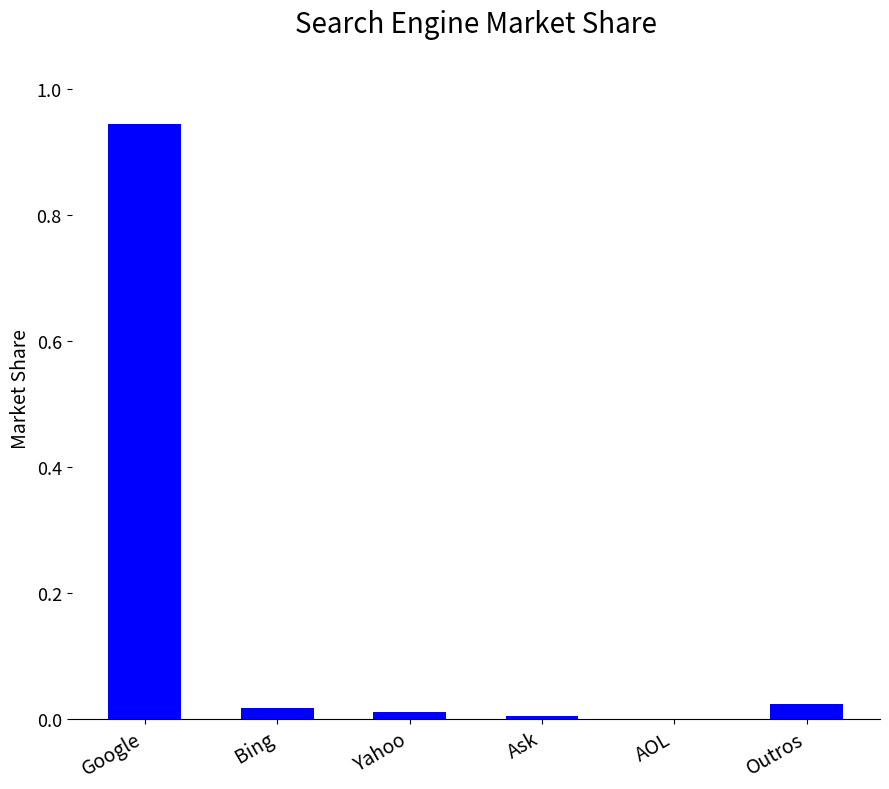

What is the change in value from Google to Ask?

-0.9